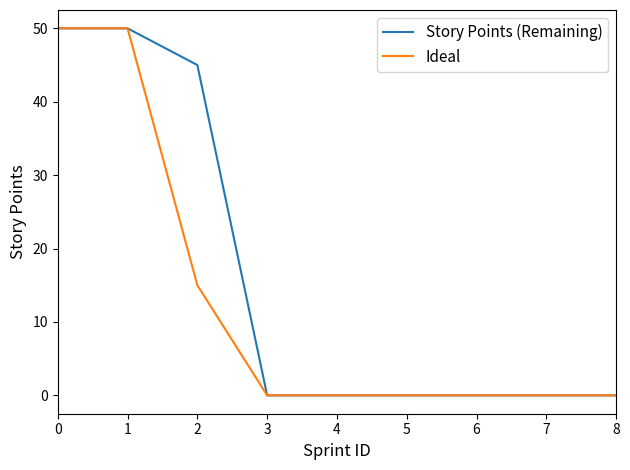

Which series has the largest total across all categories?

Story Points (Remaining)